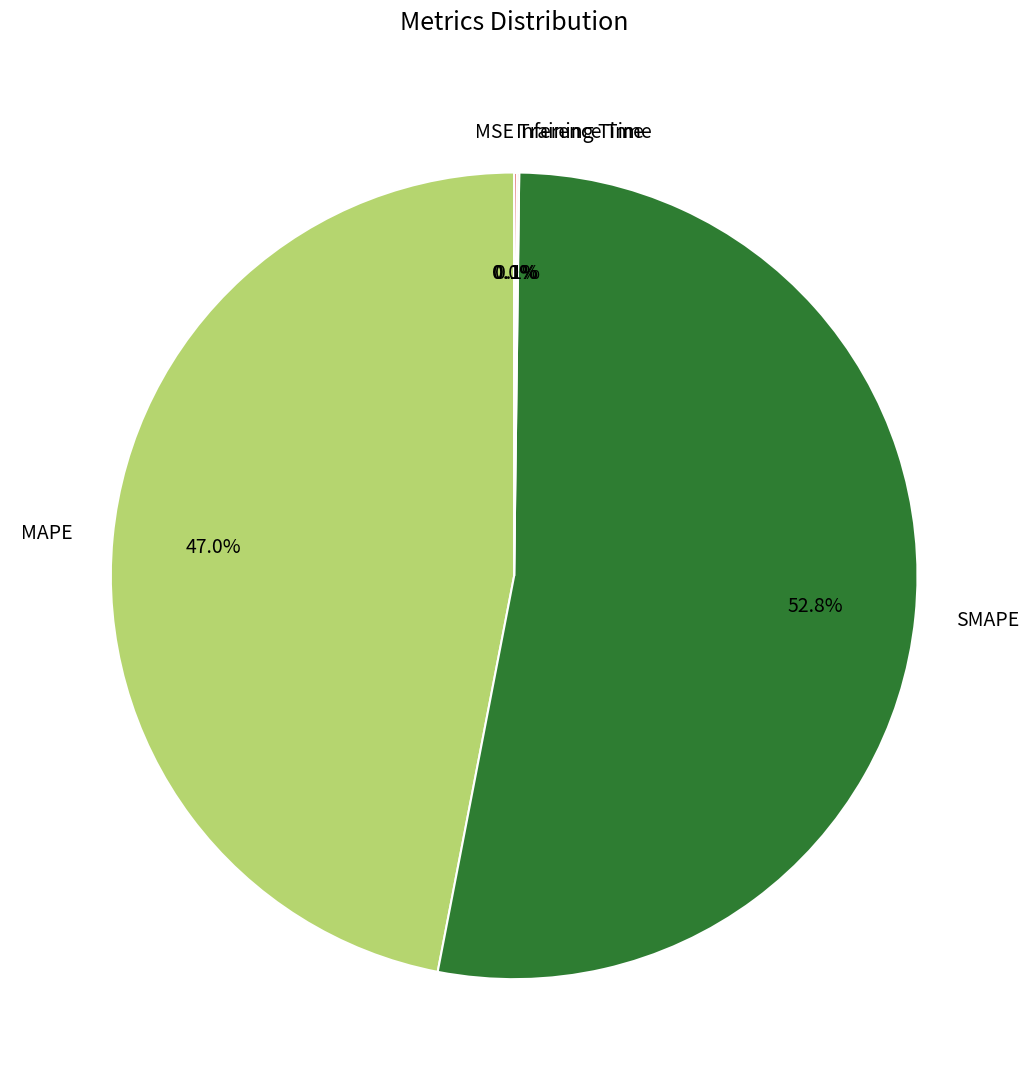

Do MAPE and SMAPE together represent more than half of the pie?

Yes